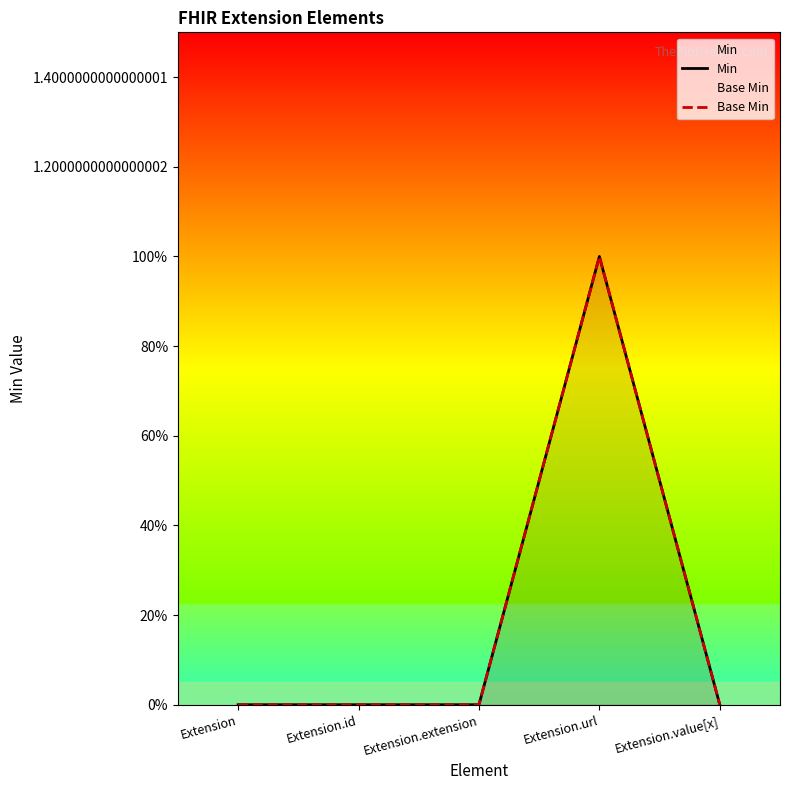

True or false: Base Min has a value of 0 at Extension.

True